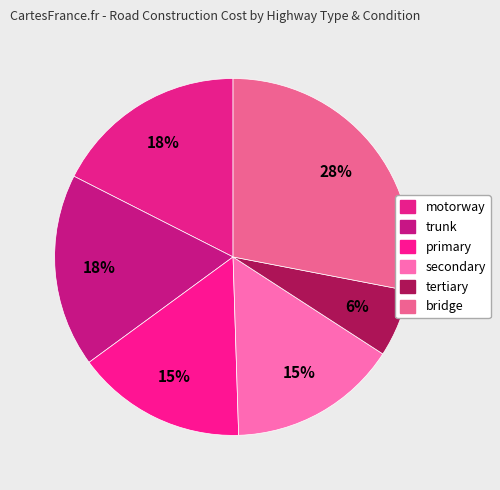

How many slices are in this pie chart?

6